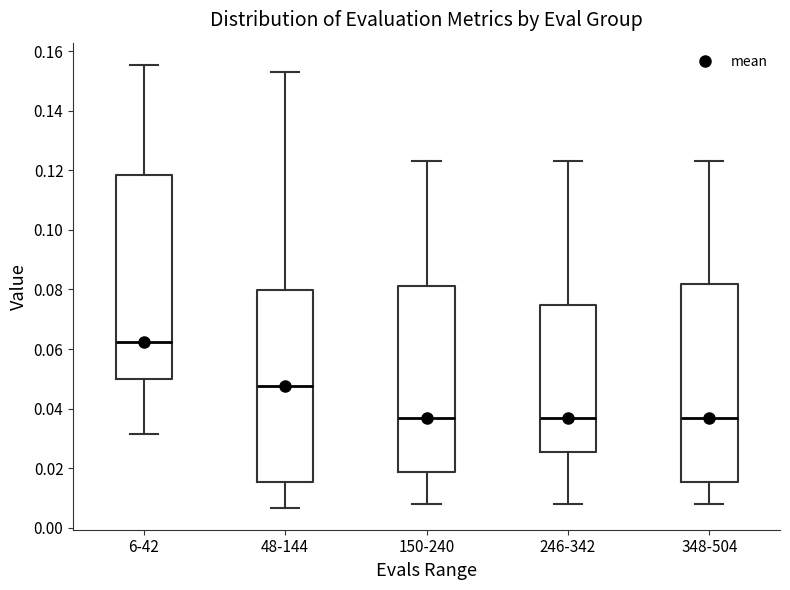

Where does the upper whisker of the box for 246-342 end on the y-axis? The values are not printed on the chart, so give them approximately, as read against the axis.

0.124